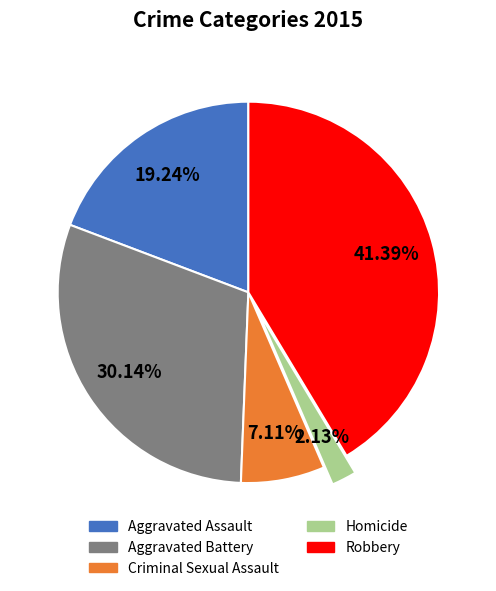

Is there any slice that represents more than half of the pie?

No